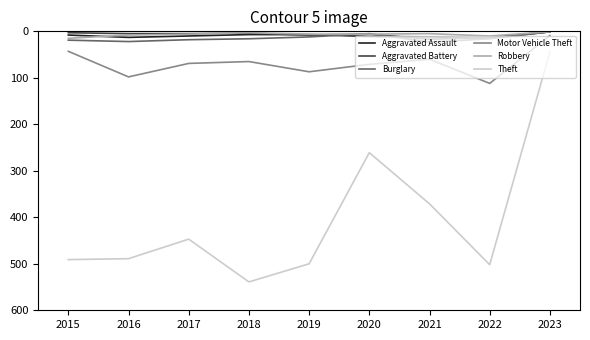

What is the approximate value of Aggravated Assault at 2020?

11